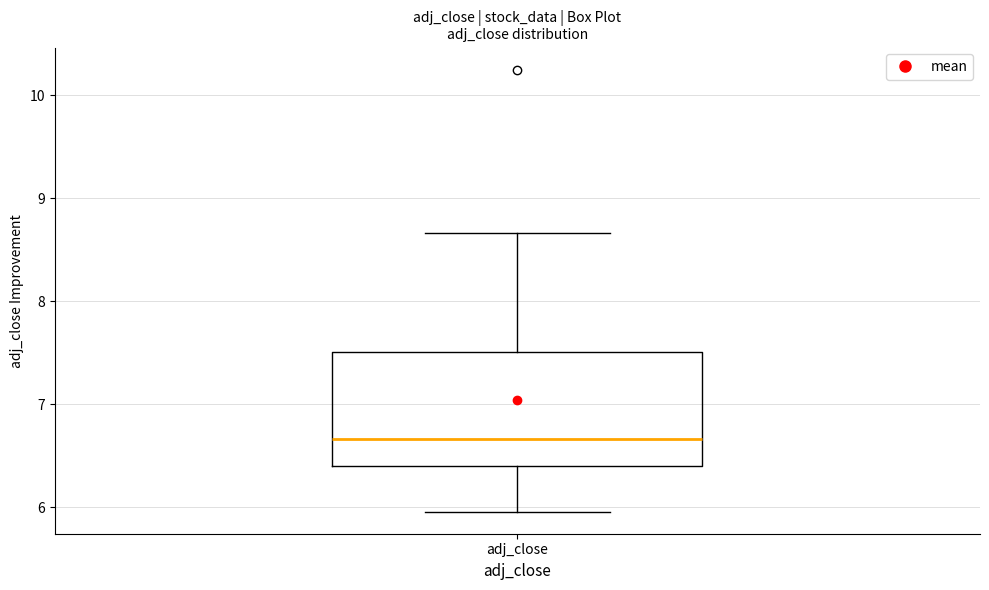

Transcribe this box plot: give where the median line is, the range the box spans, and where the two whiskers end, as read against the y-axis. The values are not printed on the chart, so give them approximately, as read against the axis.

median 6.7, box 6.4 to 7.5, whiskers 6.0 to 8.7